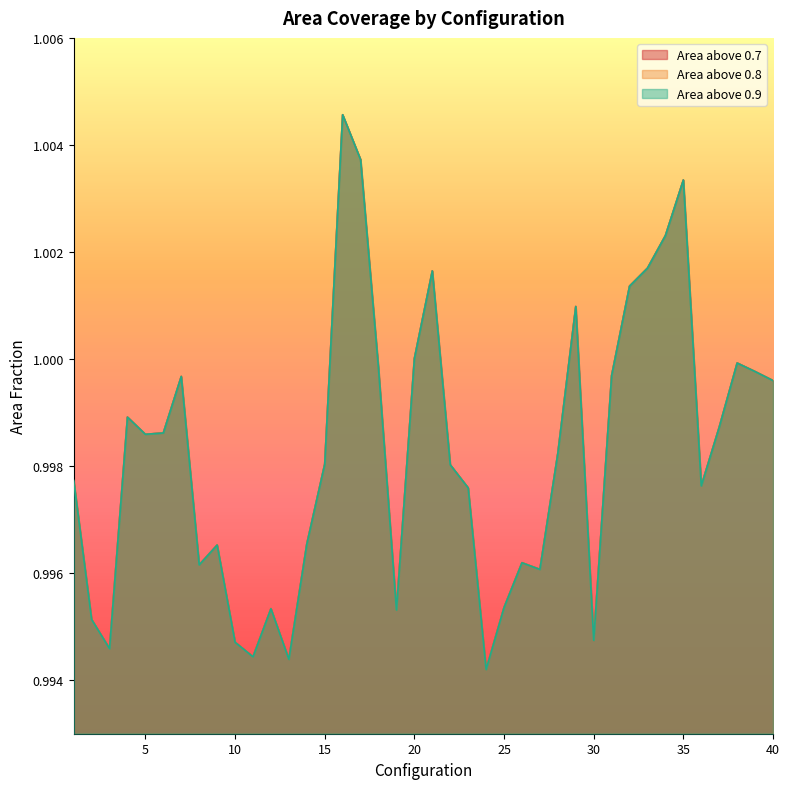

True or false: area_above_0p8 and area_above_0p9 intersect in this chart.

False